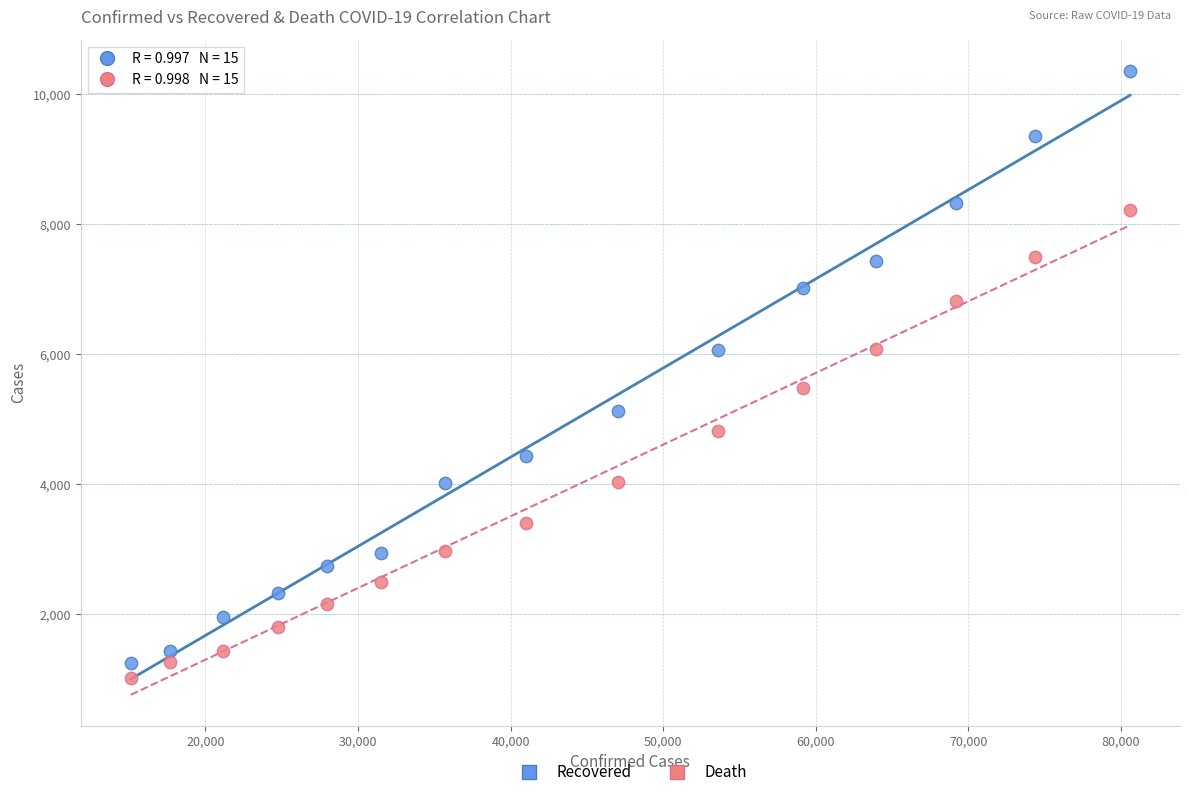

What are all the series names shown in the legend?

Recovered, Death